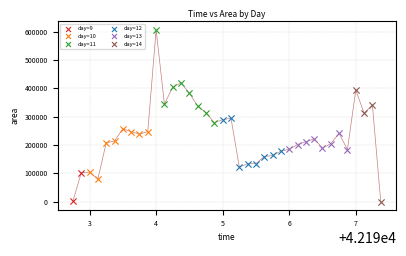

Which series reaches the maximum Y coordinate?

day=11